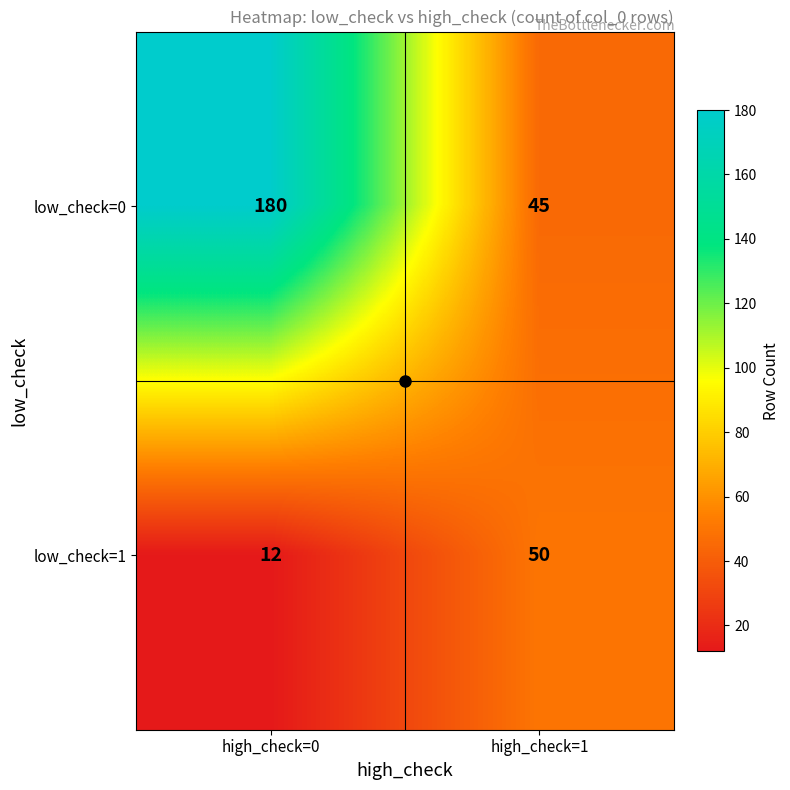

What is the greatest value displayed?

180